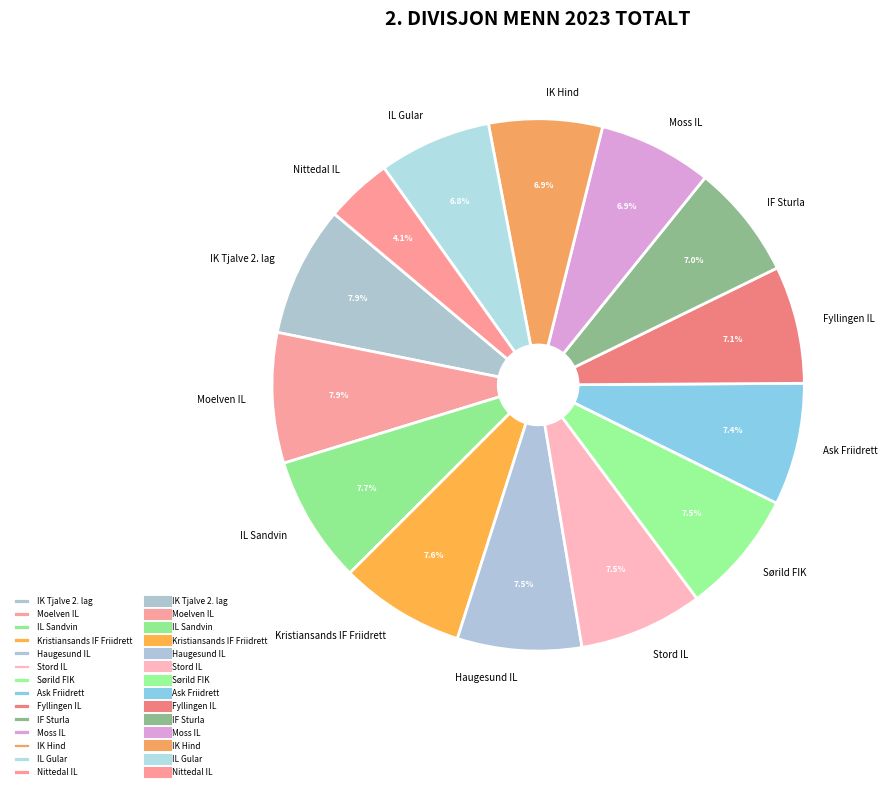

To the nearest percent, what is the difference between the largest and smallest slice percentages?

4%